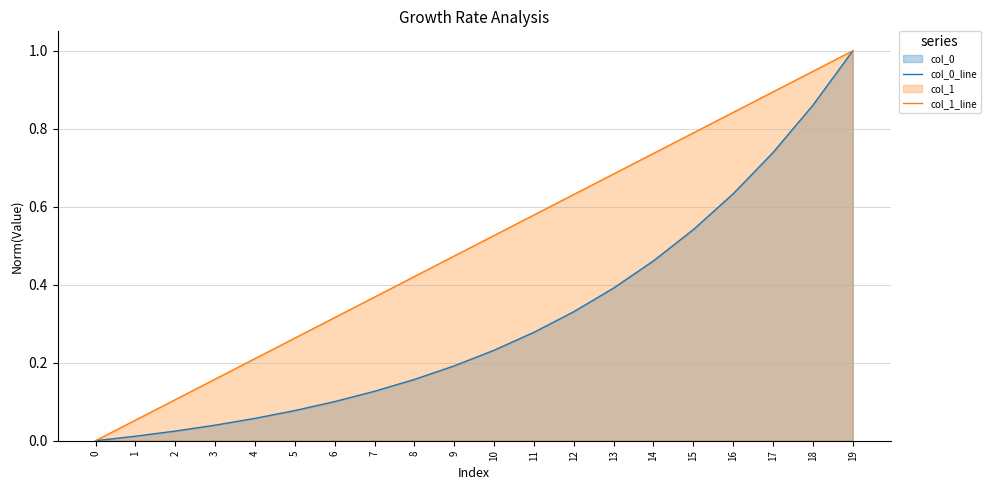

Reading left to right, transcribe all the data shown in this chart.

col_0_line: 0=0.0	1=0.0	2=0.0	3=0.0	4=0.1	5=0.1	6=0.1	7=0.1	8=0.2	9=0.2	10=0.2	11=0.3	12=0.3	13=0.4	14=0.5	15=0.5	16=0.6	17=0.7	18=0.9	19=1.0
col_1_line: 0=0.0	1=0.1	2=0.1	3=0.2	4=0.2	5=0.3	6=0.3	7=0.4	8=0.4	9=0.5	10=0.5	11=0.6	12=0.6	13=0.7	14=0.7	15=0.8	16=0.8	17=0.9	18=0.9	19=1.0